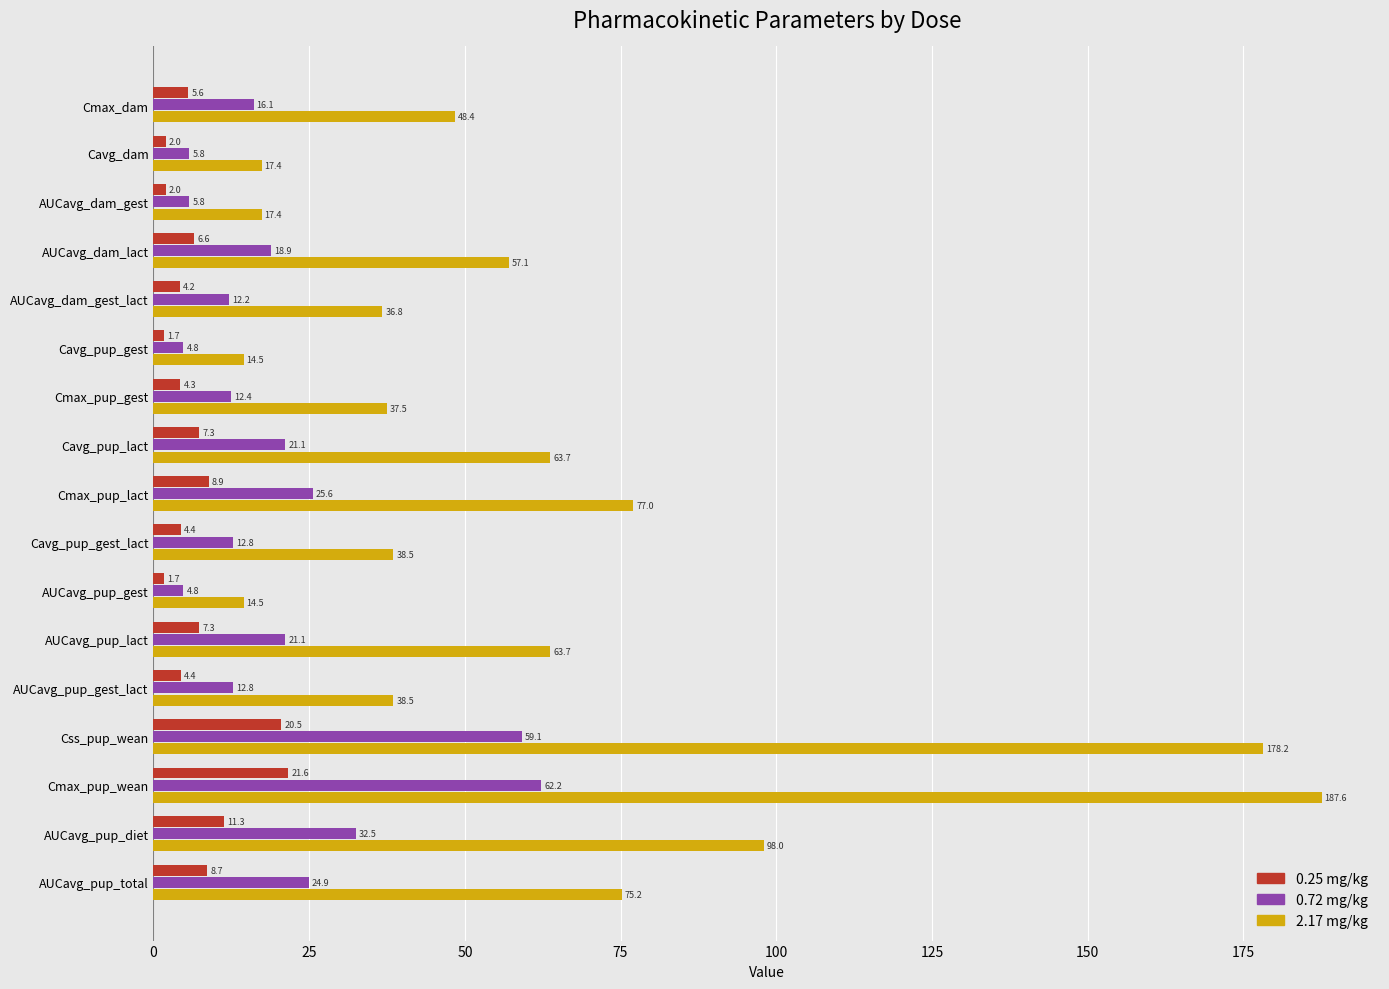

What is the smallest value displayed?

1.7